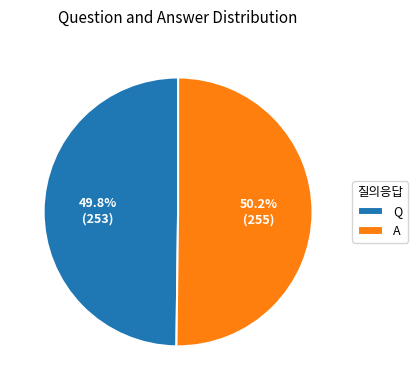

Approximately how many times larger is the value at Q compared to A?

1.0